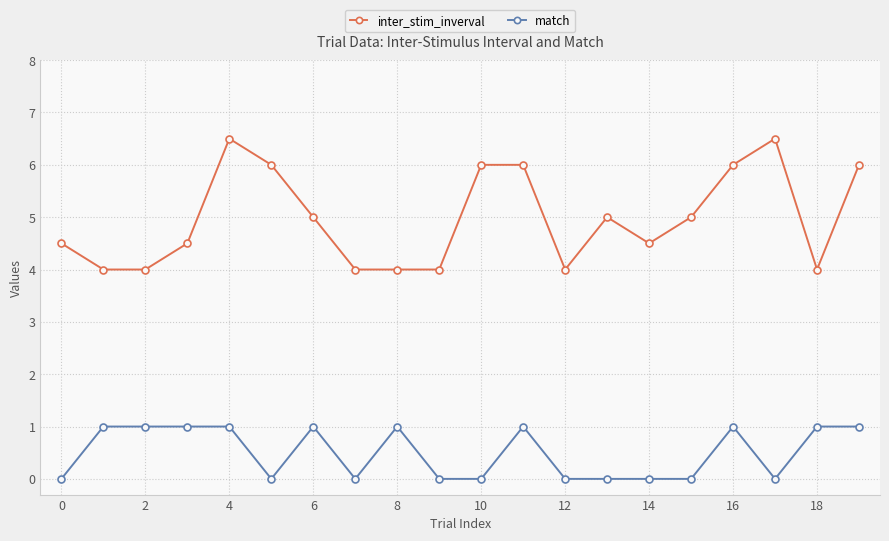

Which series has the largest total across all categories?

inter_stim_inverval